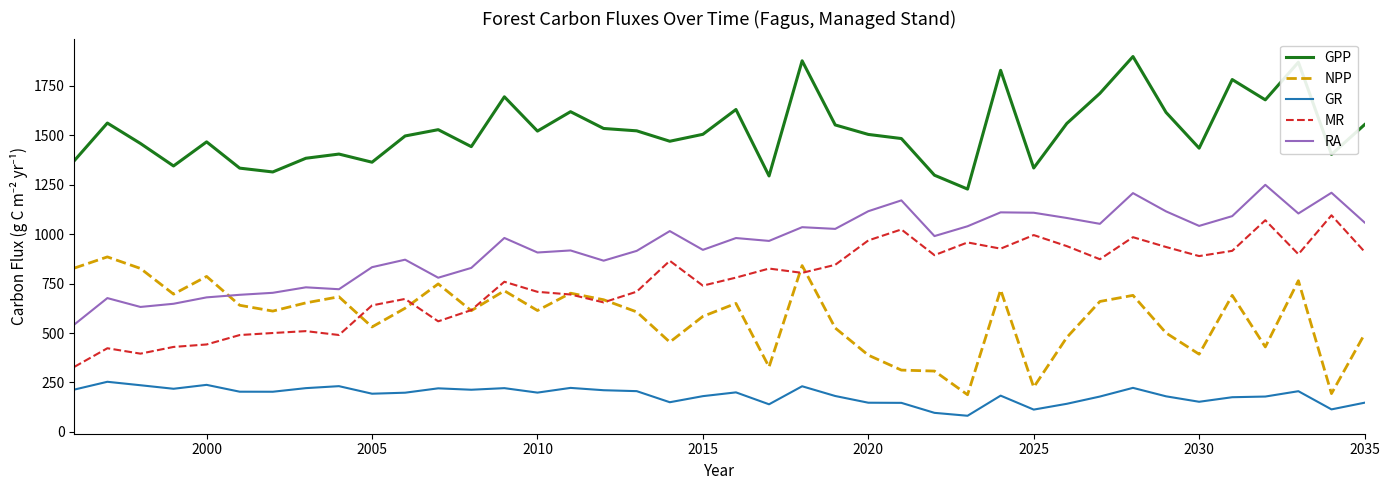

Which series has the largest total across all categories?

GPP